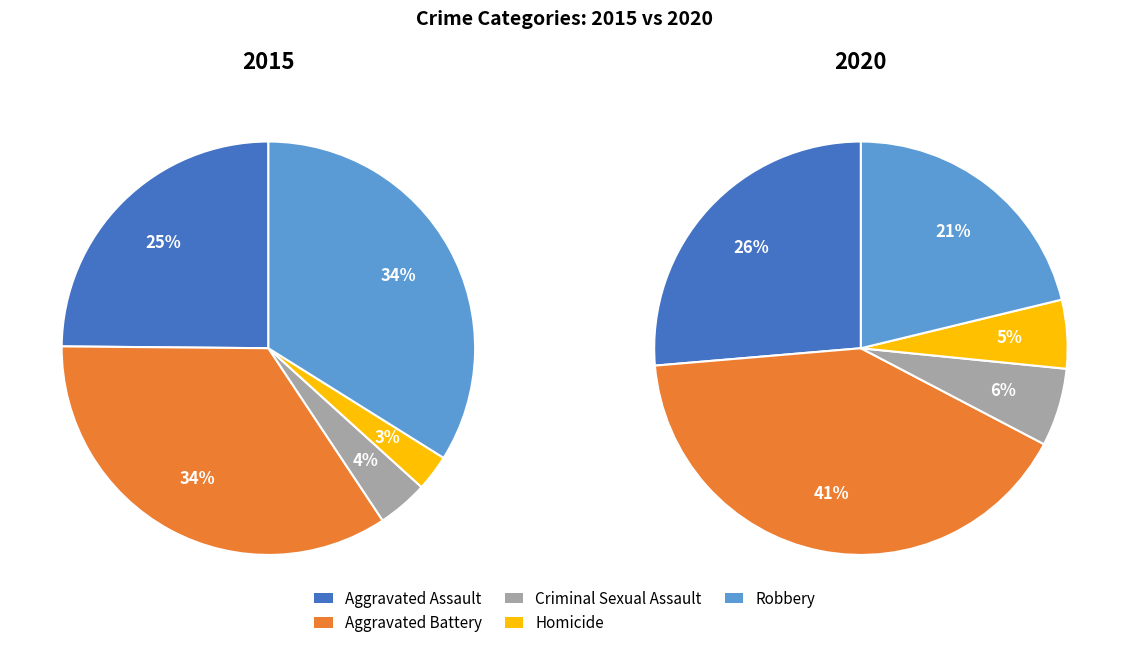

To the nearest percent, what percentage of the pie is Aggravated Assault?

25%